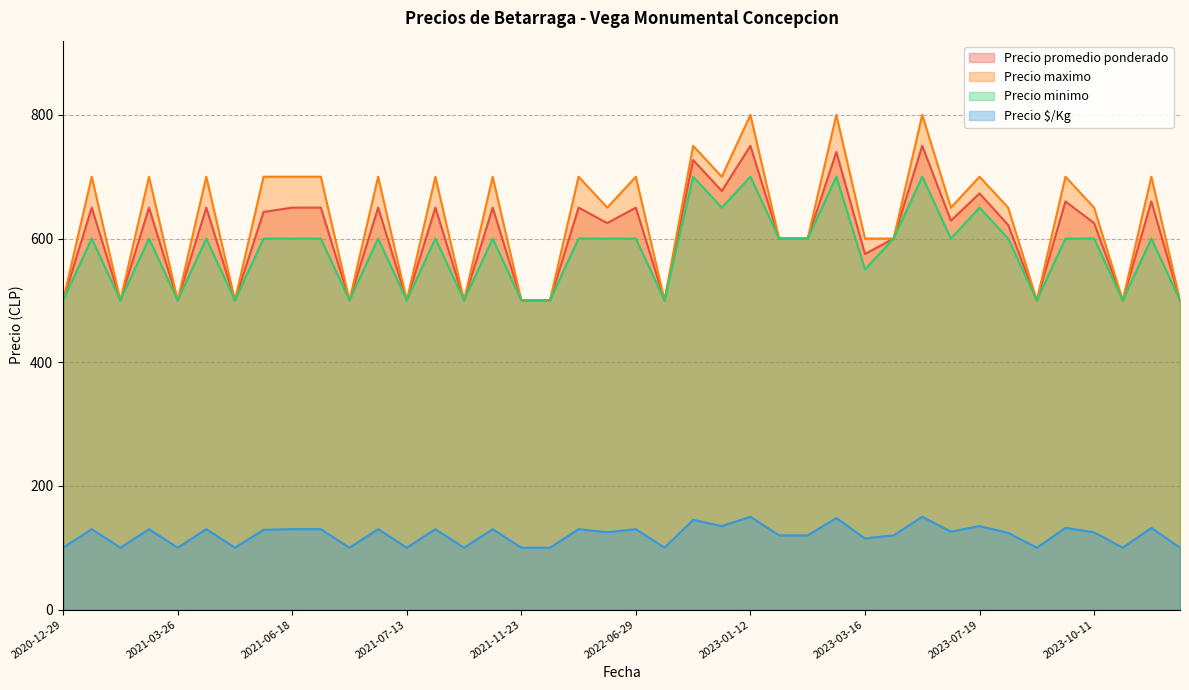

True or false: Precio $/Kg and Precio minimo cross at least once.

False